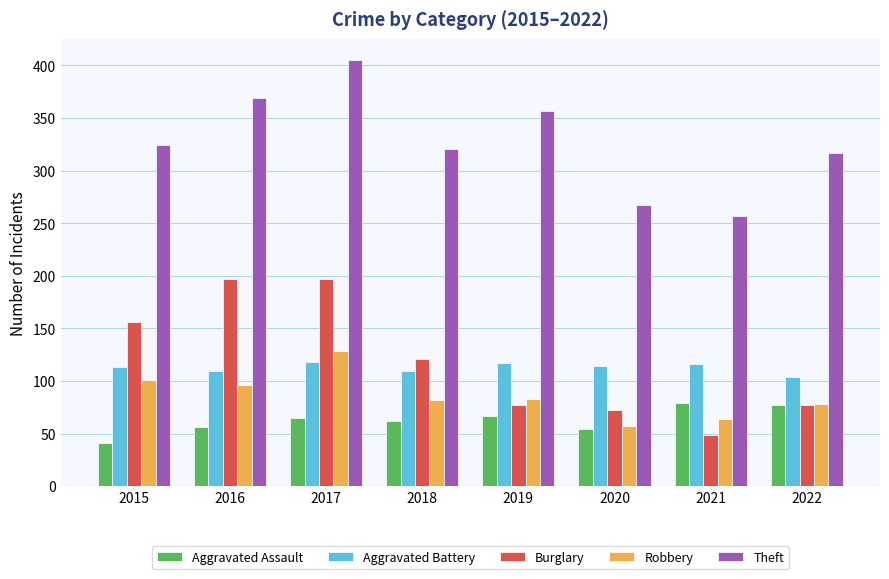

How many distinct data groups are displayed?

5